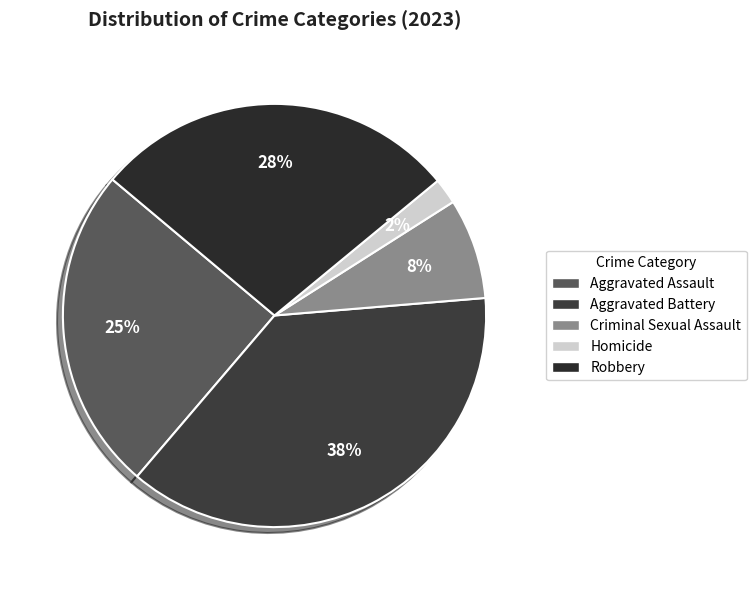

Rank the categories by value from lowest to highest.

Homicide, Criminal Sexual Assault, Aggravated Assault, Robbery, Aggravated Battery